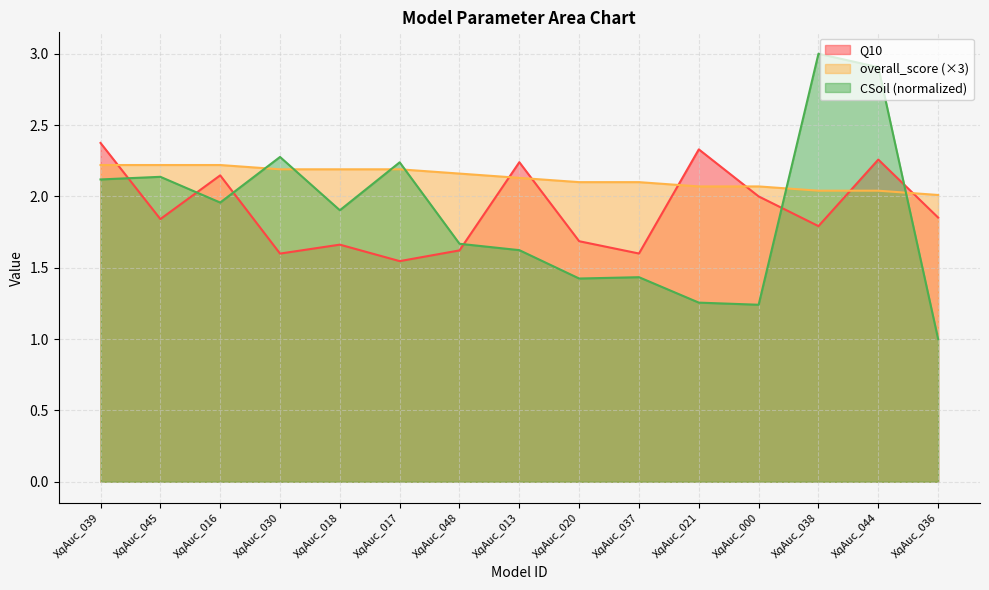

What is the average value of the CSoil_norm series?

1.9